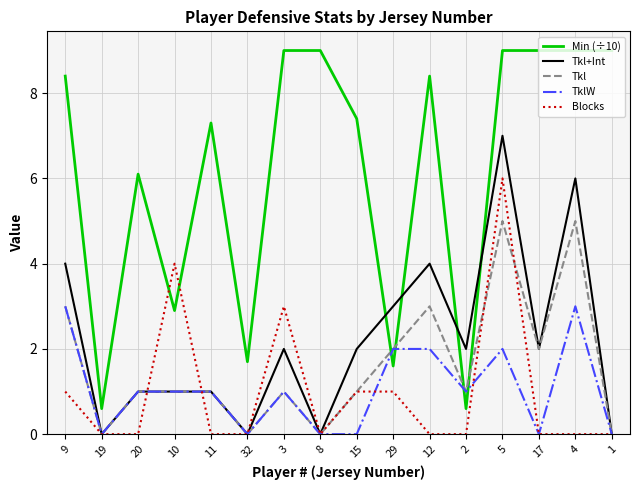

Rank the series by their maximum value, from highest to lowest.

Min (÷10), Tkl+Int, Blocks, Tkl, TklW